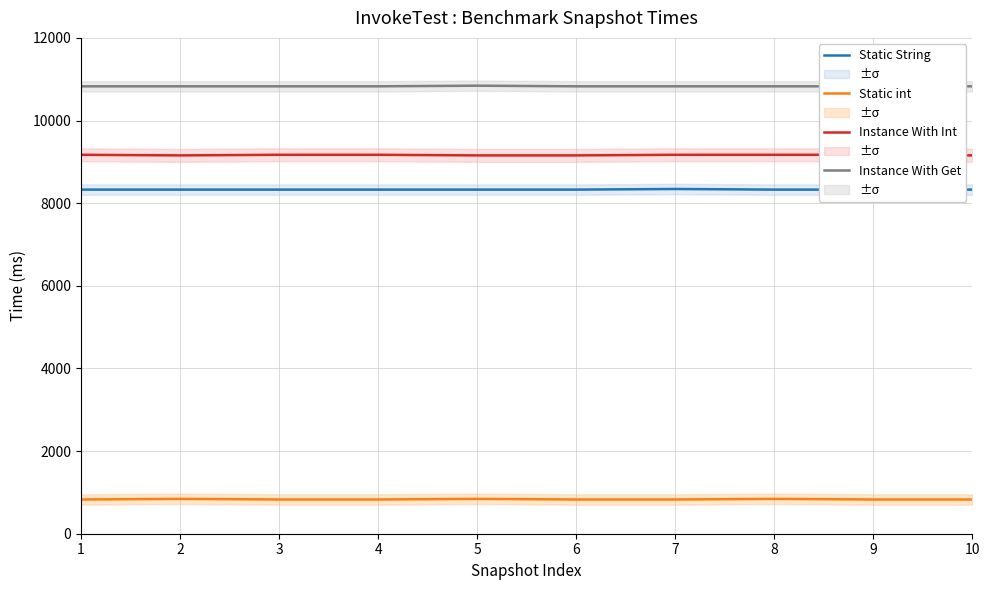

What is the total value across all series at 8?

29170